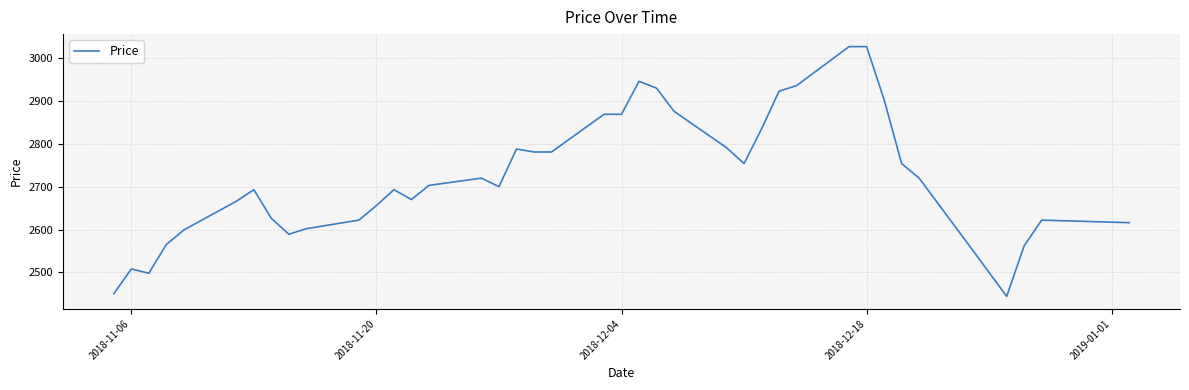

What is the average value?

2722